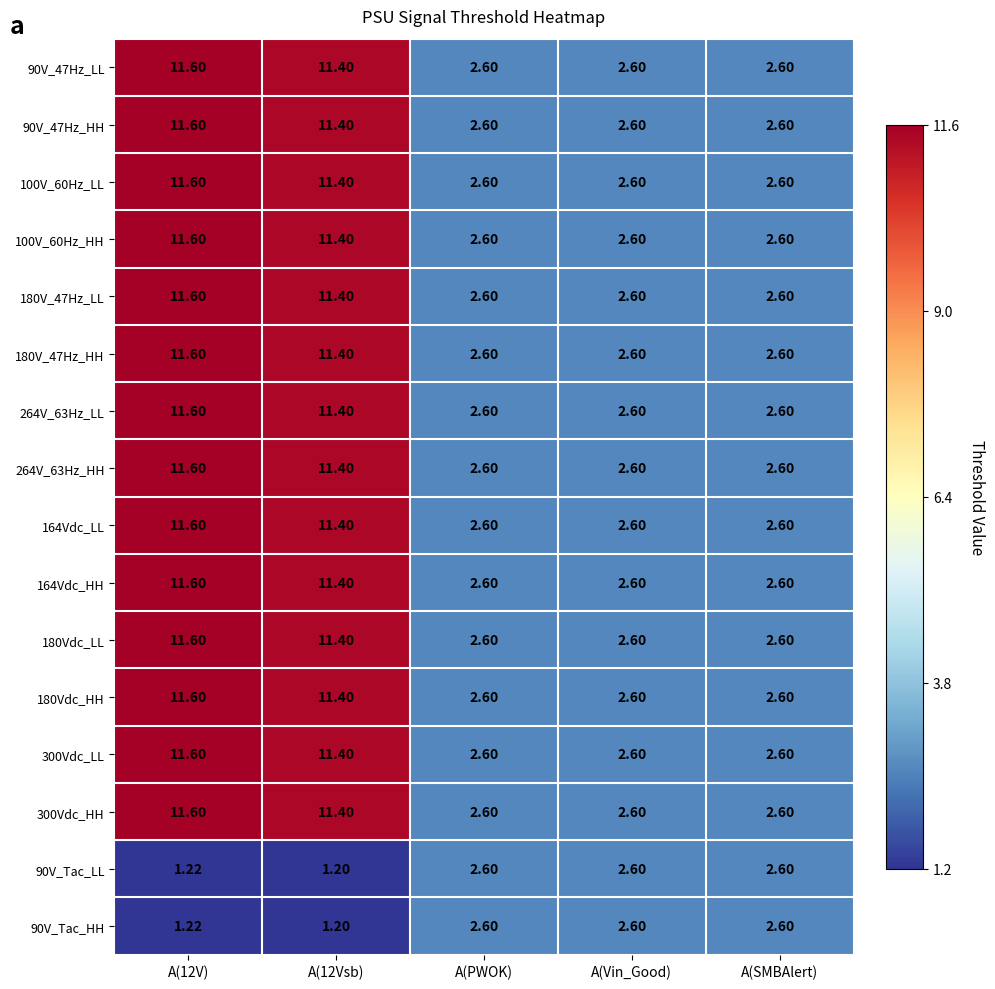

Where does the 90V_Tac_LL series first go above 2?

A(PWOK)